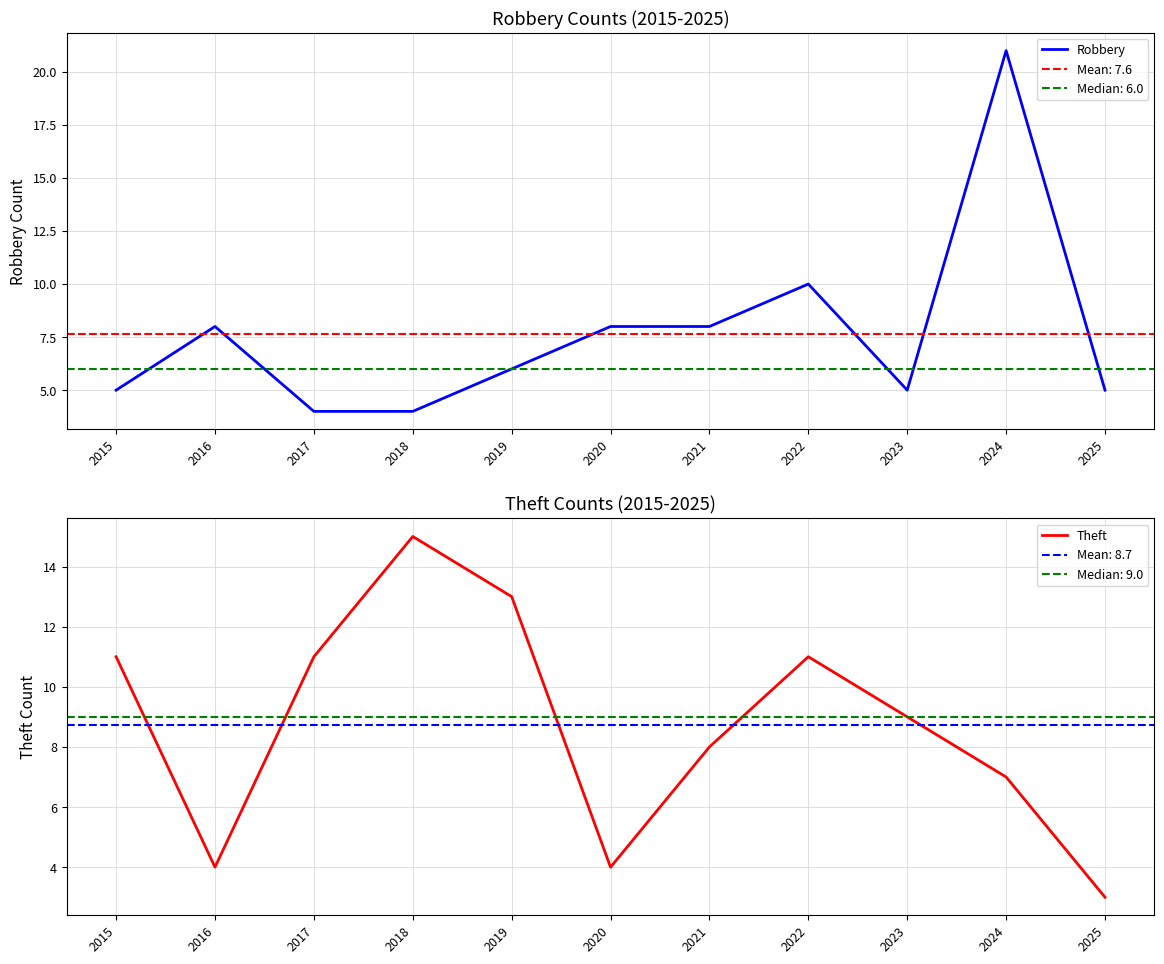

Is the value of Robbery at 2021 greater than the value of Theft at 2022?

No